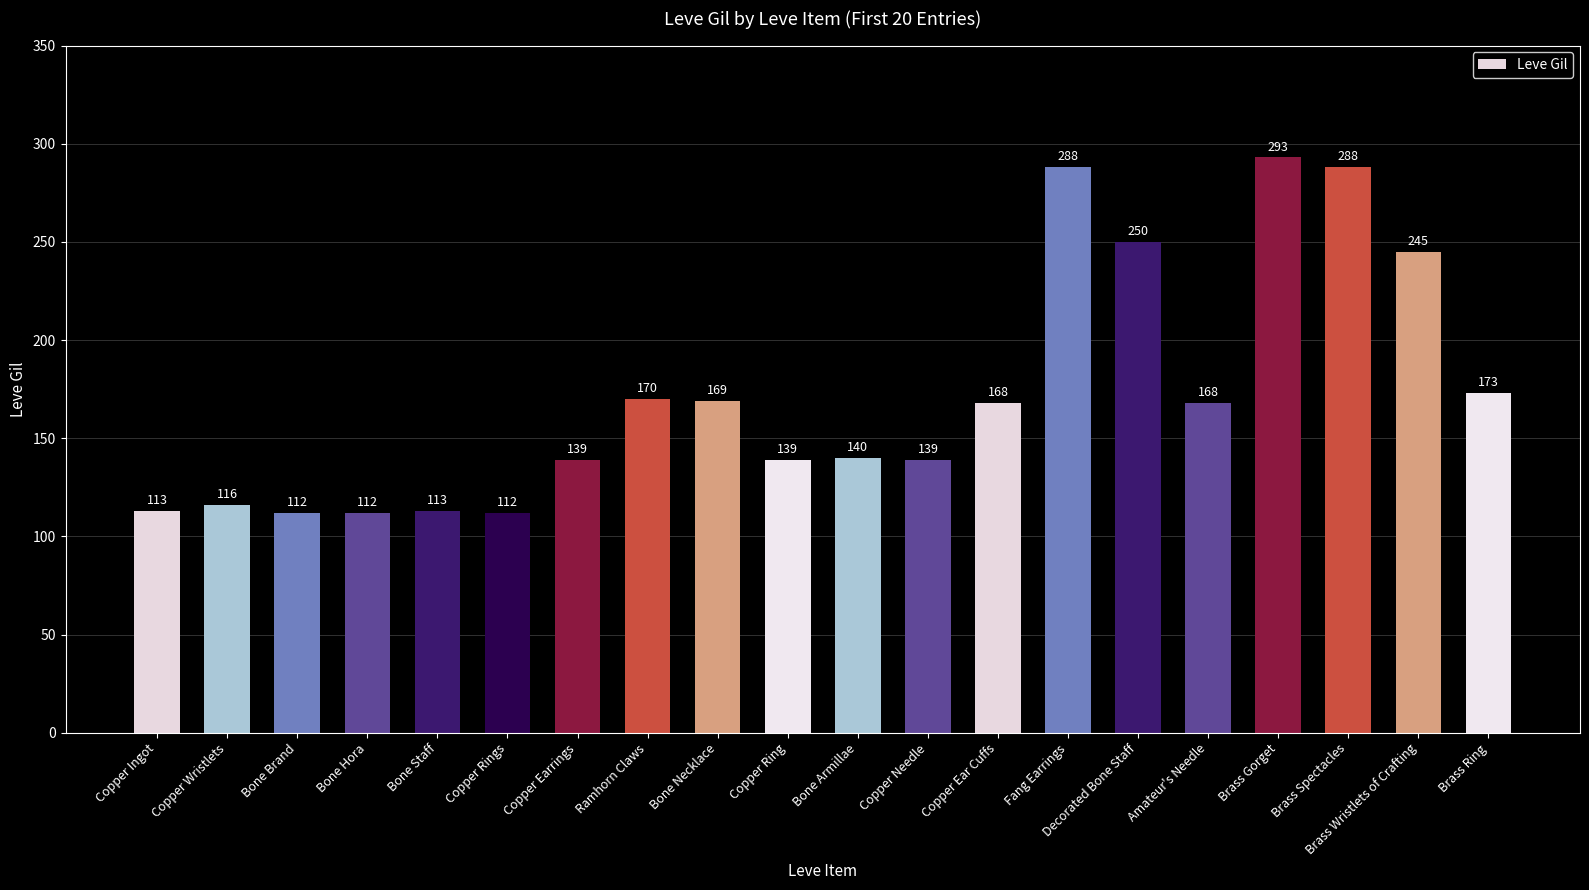

Reading right to left, extract all data points from this chart.

Brass Ring=173	Brass Wristlets of Crafting=245	Brass Spectacles=288	Brass Gorget=293	Amateur's Needle=168	Decorated Bone Staff=250	Fang Earrings=288	Copper Ear Cuffs=168	Copper Needle=139	Bone Armillae=140	Copper Ring=139	Bone Necklace=169	Ramhorn Claws=170	Copper Earrings=139	Copper Rings=112	Bone Staff=113	Bone Hora=112	Bone Brand=112	Copper Wristlets=116	Copper Ingot=113